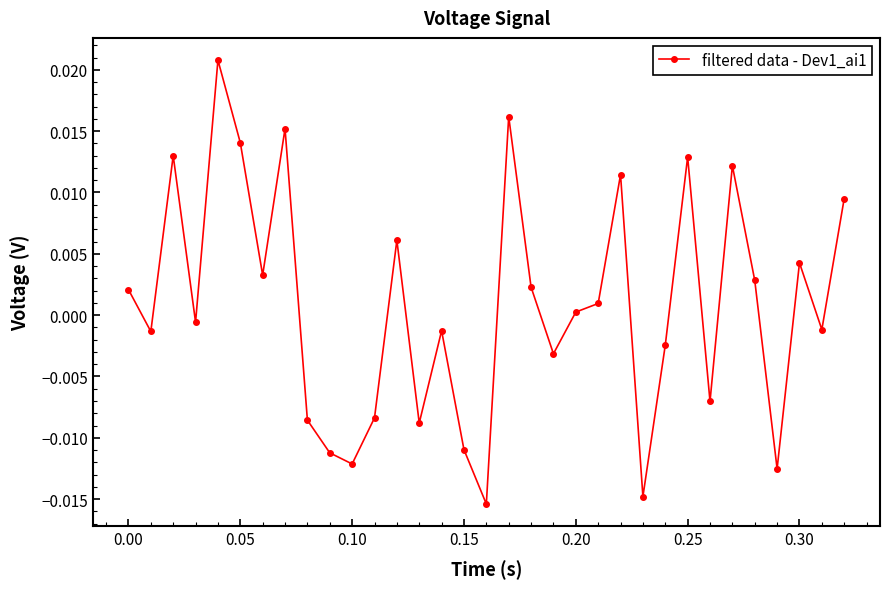

True or false: the data has more than 1 interior local peaks.

True